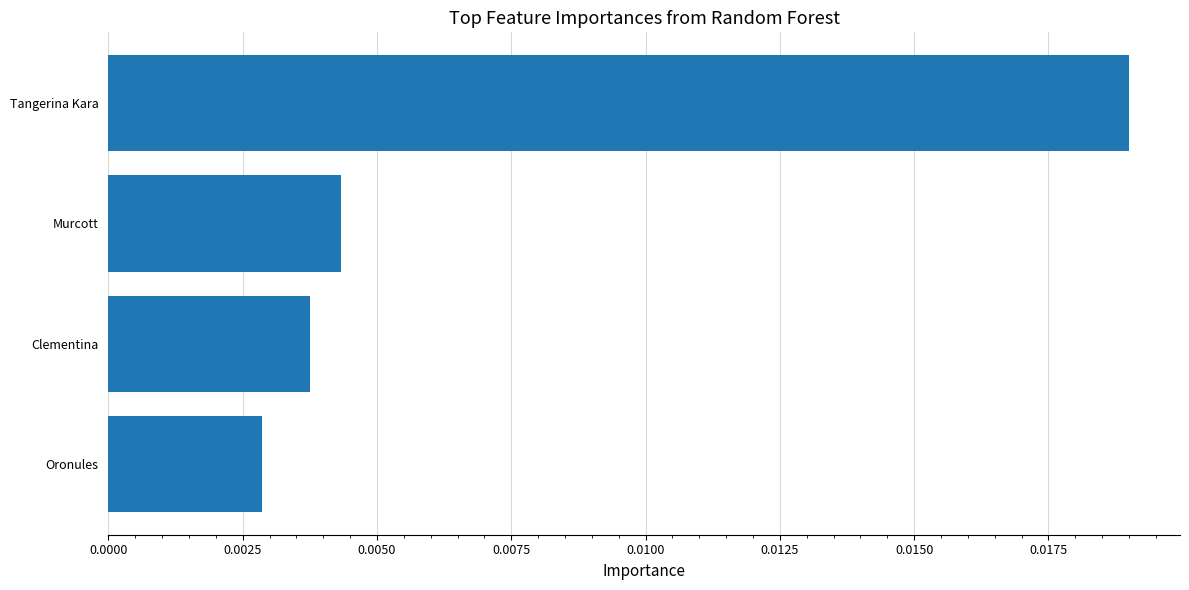

Rank the categories by value from lowest to highest.

Oronules, Clementina, Murcott, Tangerina Kara